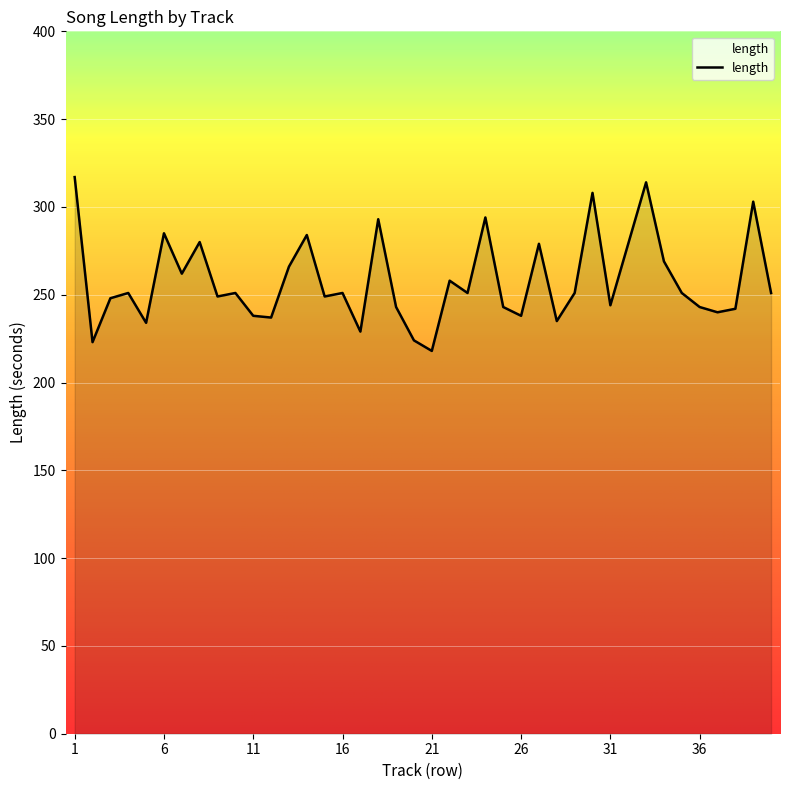

What is the difference between the maximum and minimum values?

99